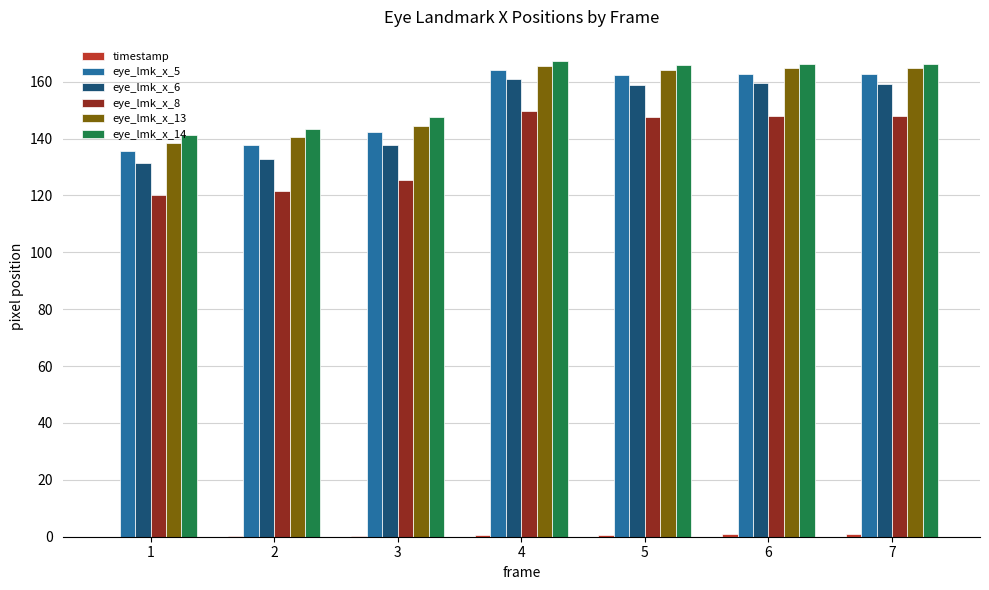

The value of eye_lmk_x_14 at 5 is 54.2. True or false?

False